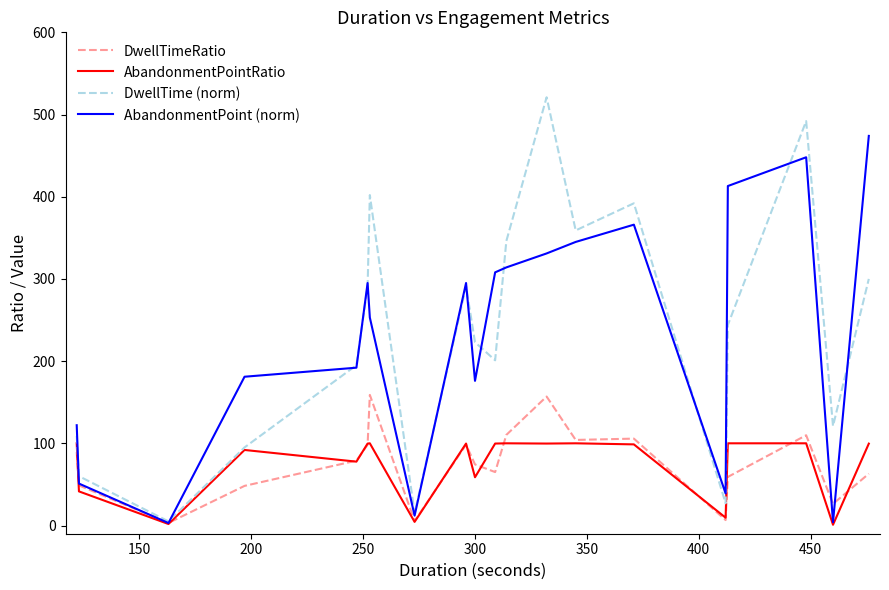

Which series has the largest range (max minus min)?

DwellTime (norm)